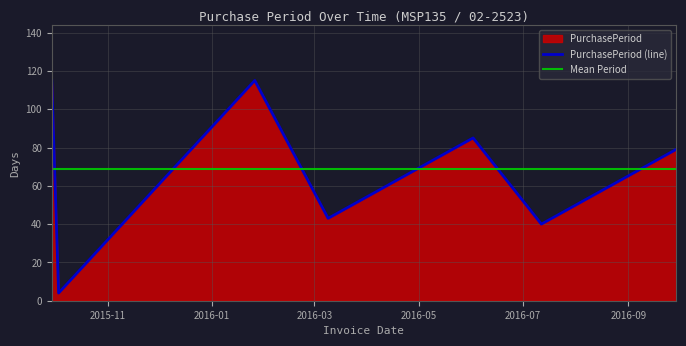

List the labels in order of value, largest first.

2015-09-29, 2016-01-26, 2016-06-02, 2016-09-29, 2016-03-09, 2016-07-12, 2015-10-03